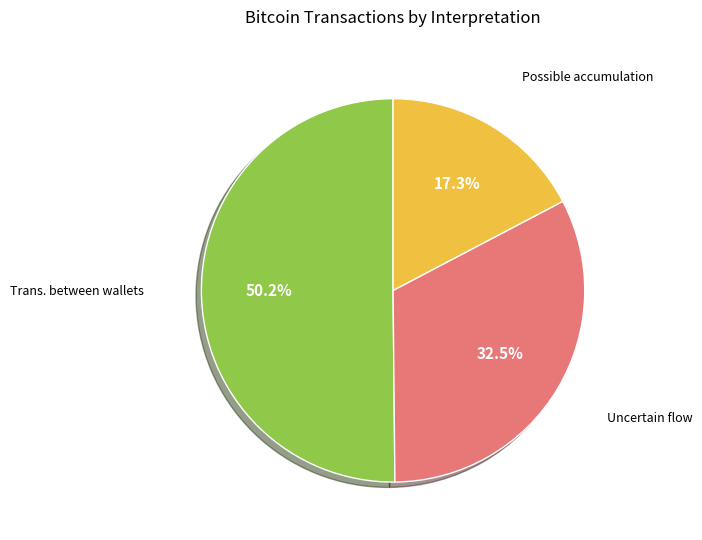

What percentage is NOT represented by Possible accumulation?

82.7%